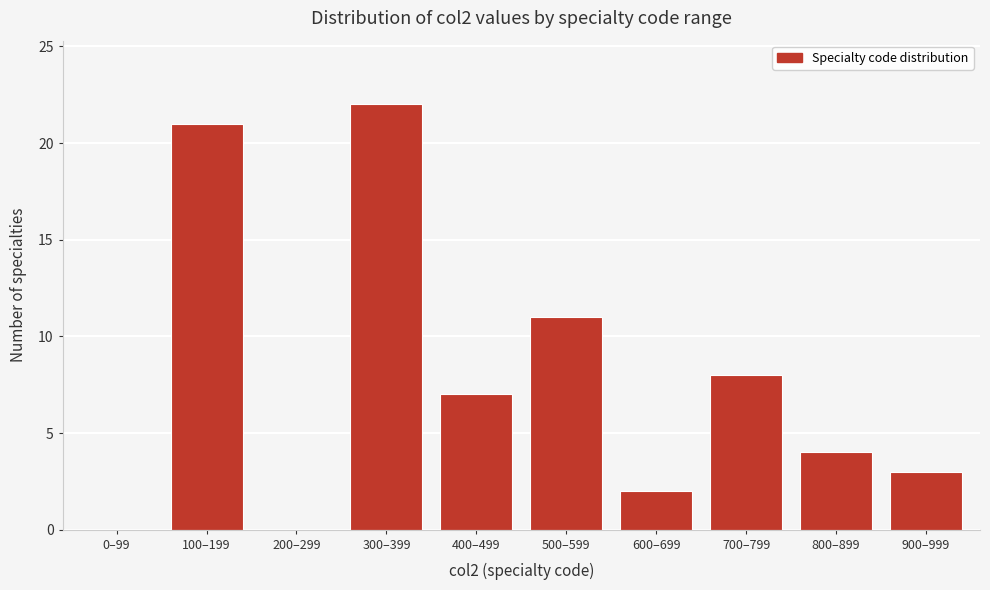

Reading left to right, what are all the values shown in this chart?

0–99=0	100–199=21	200–299=0	300–399=22	400–499=7	500–599=11	600–699=2	700–799=8	800–899=4	900–999=3